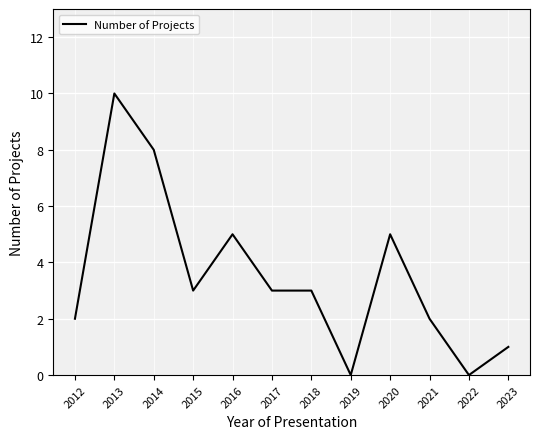

What is the greatest value displayed?

10